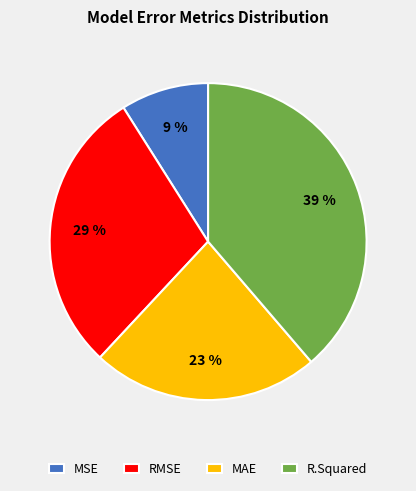

Rank the categories by value from highest to lowest.

R.Squared, RMSE, MAE, MSE